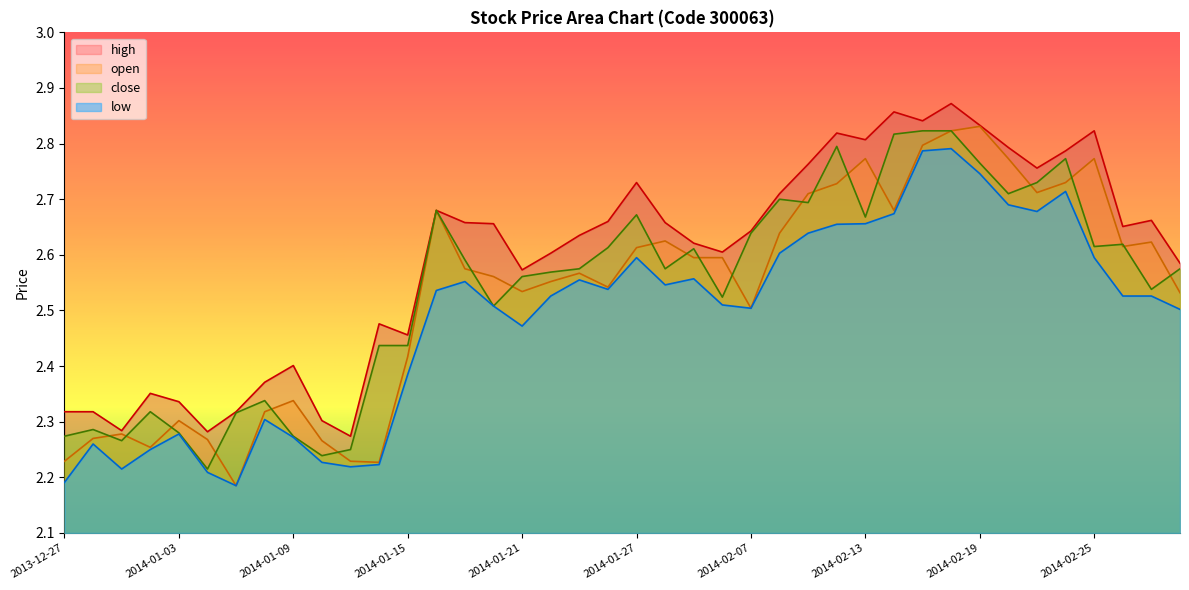

The high series shows 2.8 at 2014-02-13. True or false?

True